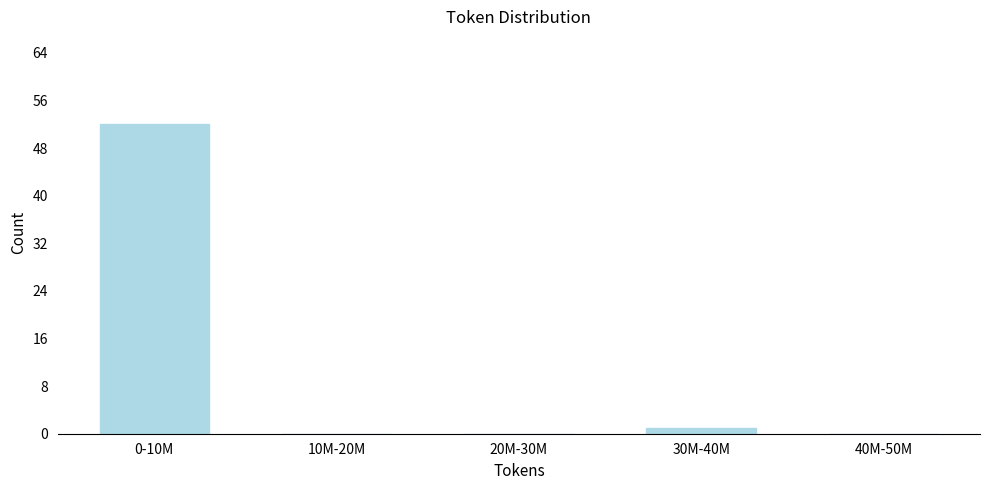

Reading left to right, what are all the values shown in this chart?

0-10M=52	10M-20M=0	20M-30M=0	30M-40M=1	40M-50M=0